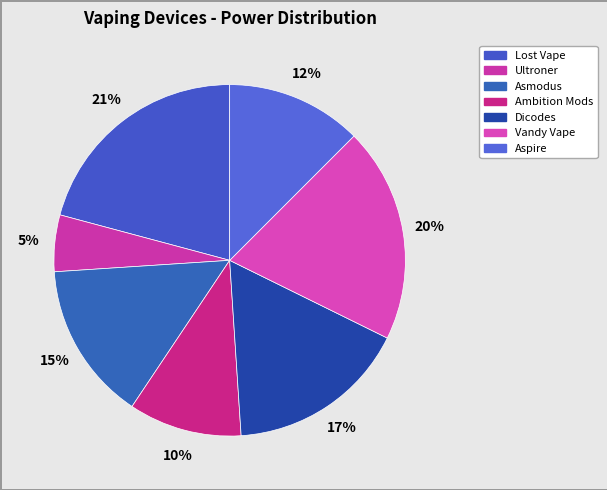

Rank the categories by value from lowest to highest.

Ultroner, Ambition Mods, Aspire, Asmodus, Dicodes, Vandy Vape, Lost Vape